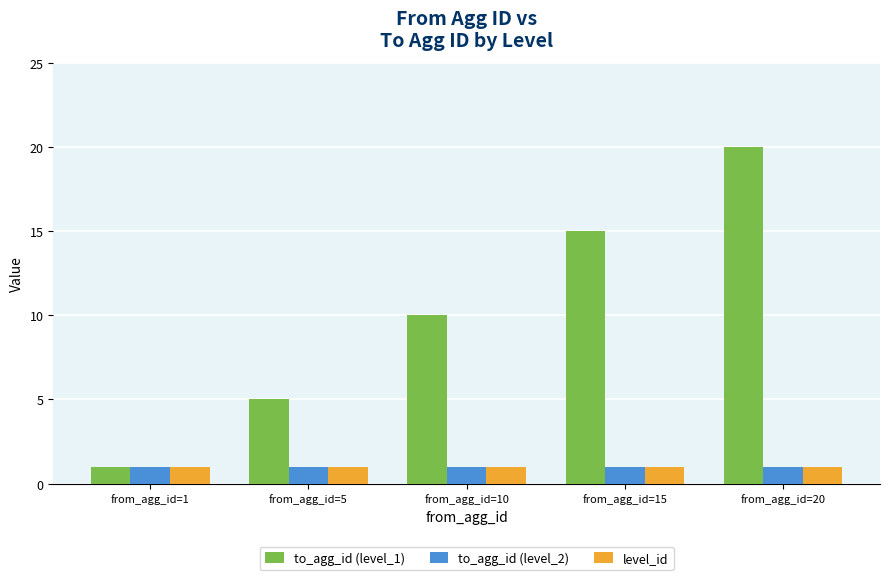

Which series changed the most between from_agg_id=5 and from_agg_id=10?

to_agg_id (level_1)